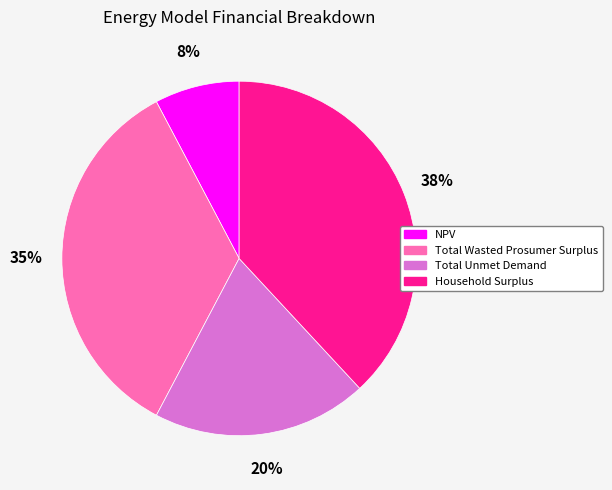

Which slice is the largest?

Household Surplus